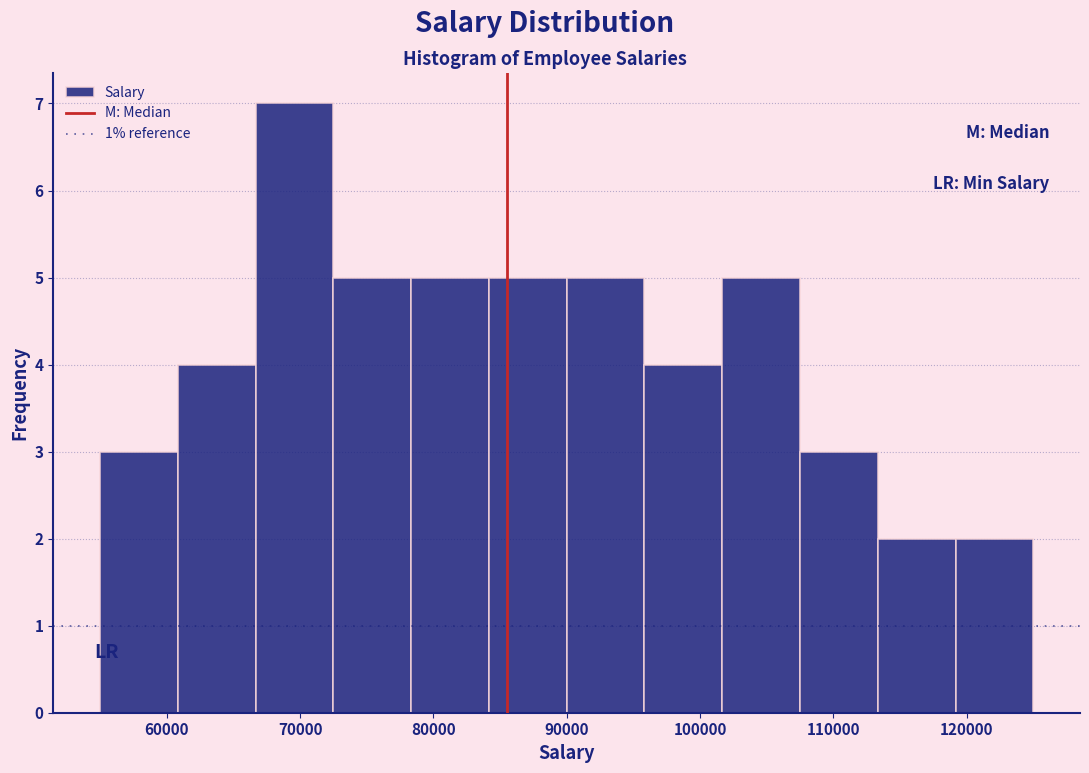

Reading left to right, list every bar in this chart as the range it spans on the x-axis followed by its height. Neither the bar edges nor the heights are printed on the chart, so give them approximately, as read against the axes.

55000 to 61000: 3
61000 to 67000: 4
67000 to 73000: 7
73000 to 78000: 5
78000 to 84000: 5
84000 to 90000: 5
90000 to 96000: 5
96000 to 102000: 4
102000 to 108000: 5
108000 to 113000: 3
113000 to 119000: 2
119000 to 125000: 2